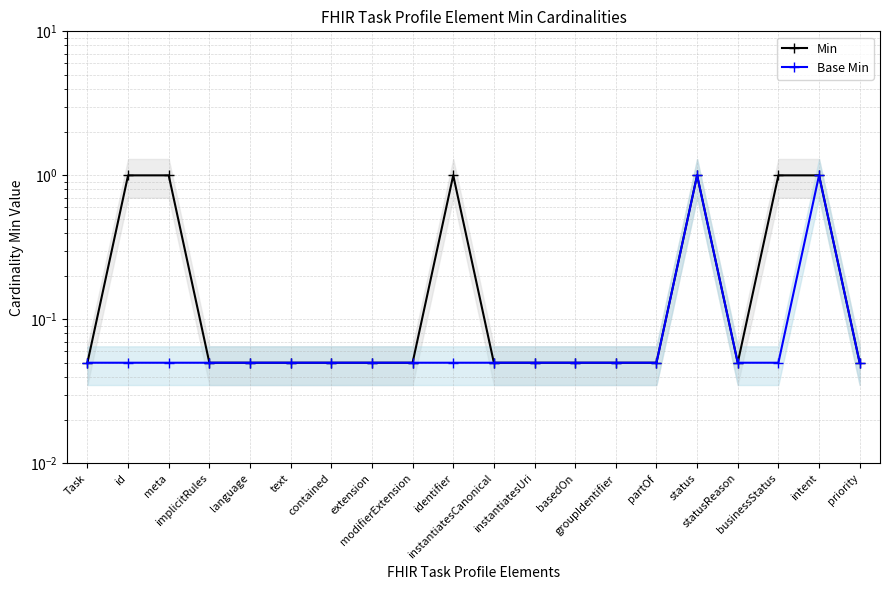

Reading left to right, extract all data points from this chart.

Min: 0.1	1.0	1.0	0.1	0.1	0.1	0.1	0.1	0.1	1.0	0.1	0.1	0.1	0.1	0.1	1.0	0.1	1.0	1.0	0.1
Base Min: 0.1	0.1	0.1	0.1	0.1	0.1	0.1	0.1	0.1	0.1	0.1	0.1	0.1	0.1	0.1	1.0	0.1	0.1	1.0	0.1